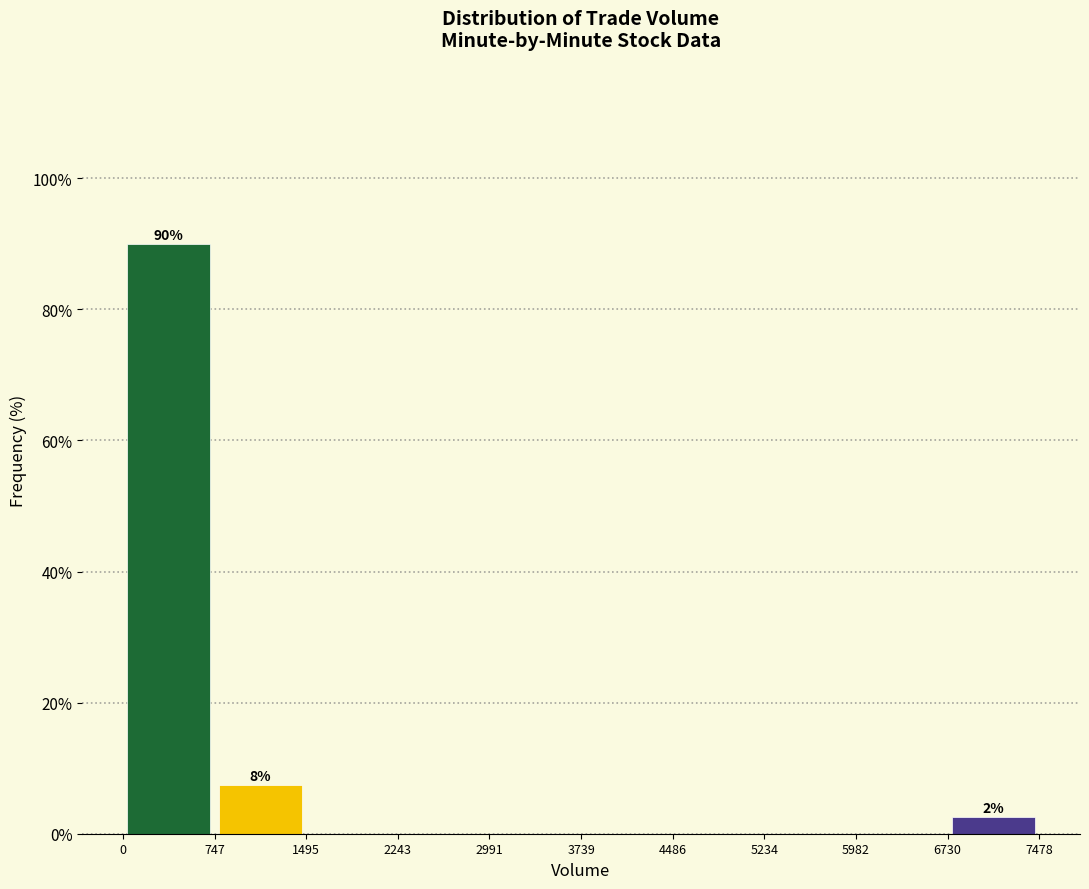

Which range on the x-axis has the tallest bar?

0 to 747